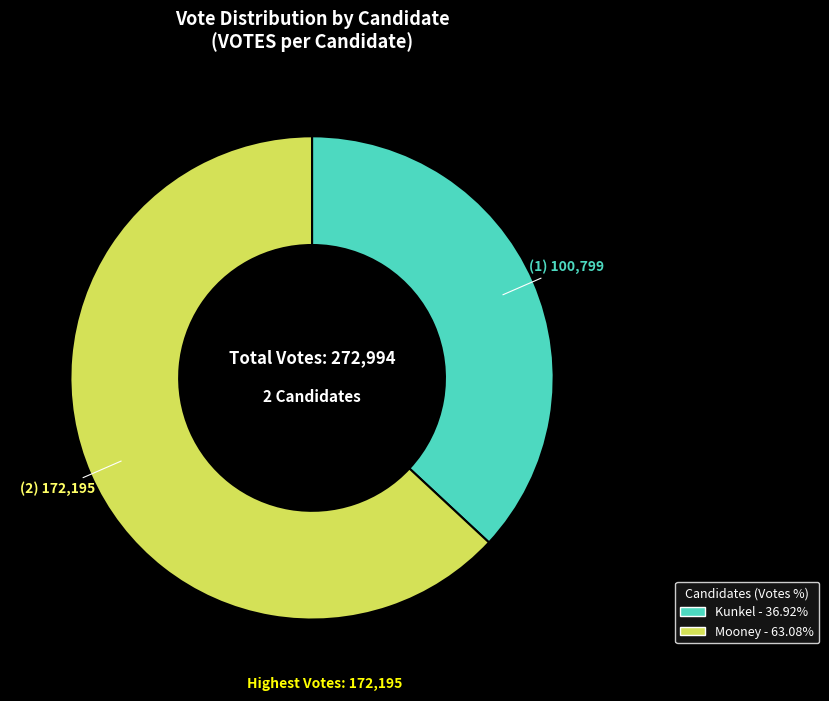

Is there any slice that represents more than half of the pie?

Yes